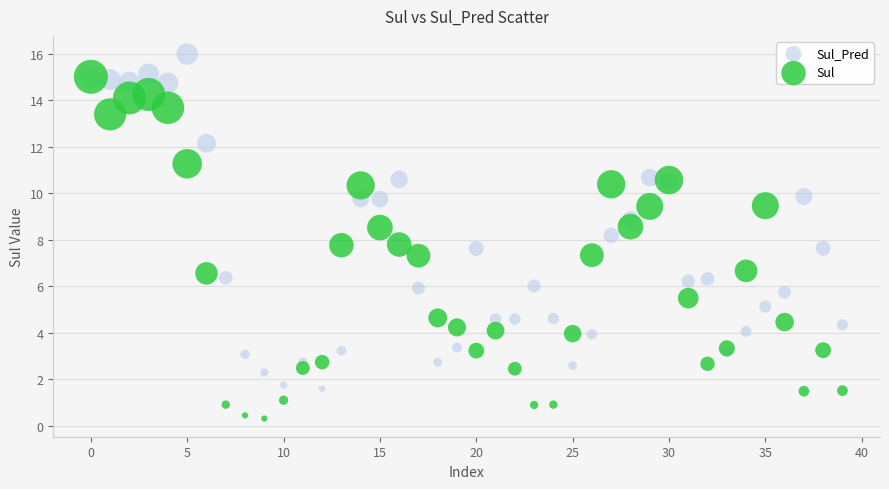

What are all the series names shown in the legend?

Sul_Pred, Sul